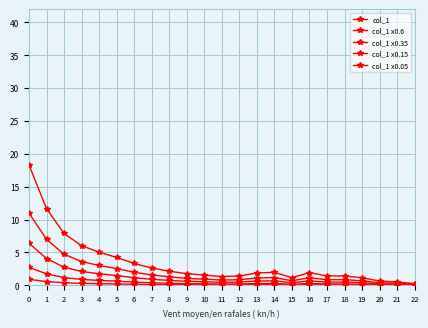

Reading left to right, transcribe all the data shown in this chart.

col_1: 0=18.3	1=11.7	2=7.9	3=6.0	4=5.0	5=4.3	6=3.3	7=2.6	8=2.2	9=1.8	10=1.6	11=1.3	12=1.4	13=1.9	14=2.0	15=1.2	16=1.9	17=1.4	18=1.4	19=1.2	20=0.7	21=0.5	22=0.3
col_1 x0.6: 0=11.0	1=7.0	2=4.7	3=3.6	4=3.0	5=2.6	6=2.0	7=1.6	8=1.3	9=1.1	10=0.9	11=0.8	12=0.9	13=1.1	14=1.2	15=0.7	16=1.2	17=0.9	18=0.9	19=0.7	20=0.4	21=0.3	22=0.2
col_1 x0.35: 0=6.4	1=4.1	2=2.8	3=2.1	4=1.8	5=1.5	6=1.2	7=0.9	8=0.8	9=0.6	10=0.6	11=0.5	12=0.5	13=0.7	14=0.7	15=0.4	16=0.7	17=0.5	18=0.5	19=0.4	20=0.2	21=0.2	22=0.1
col_1 x0.15: 0=2.8	1=1.7	2=1.2	3=0.9	4=0.8	5=0.6	6=0.5	7=0.4	8=0.3	9=0.3	10=0.2	11=0.2	12=0.2	13=0.3	14=0.3	15=0.2	16=0.3	17=0.2	18=0.2	19=0.2	20=0.1	21=0.1	22=0.0
col_1 x0.05: 0=0.9	1=0.6	2=0.4	3=0.3	4=0.3	5=0.2	6=0.2	7=0.1	8=0.1	9=0.1	10=0.1	11=0.1	12=0.1	13=0.1	14=0.1	15=0.1	16=0.1	17=0.1	18=0.1	19=0.1	20=0.0	21=0.0	22=0.0